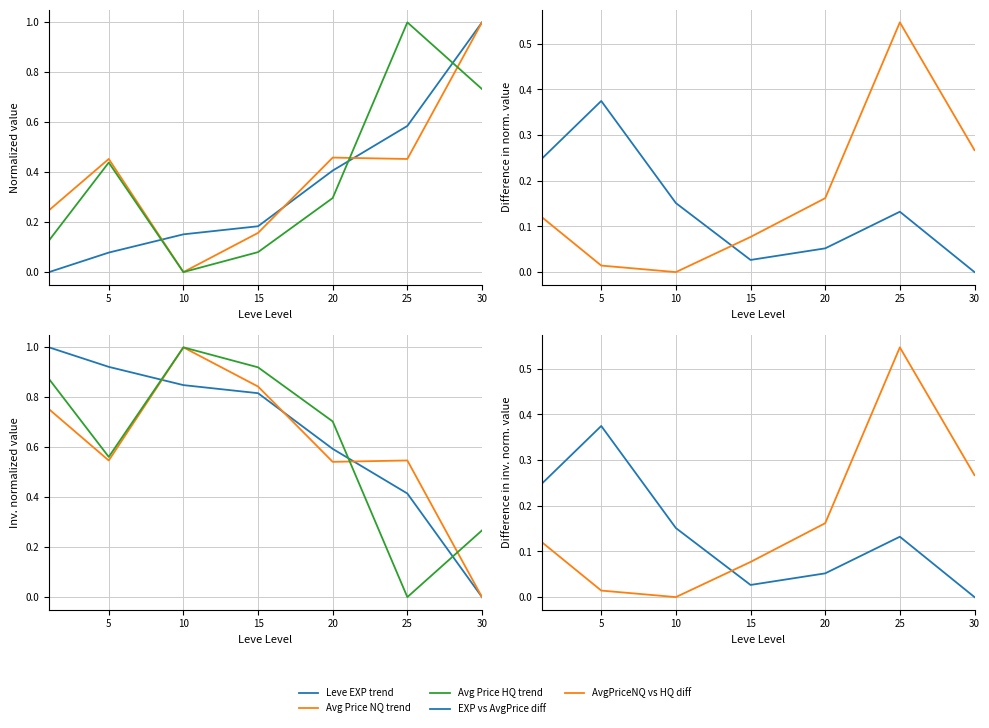

The LevePriceHQ series shows 1.5 at 1. True or false?

False